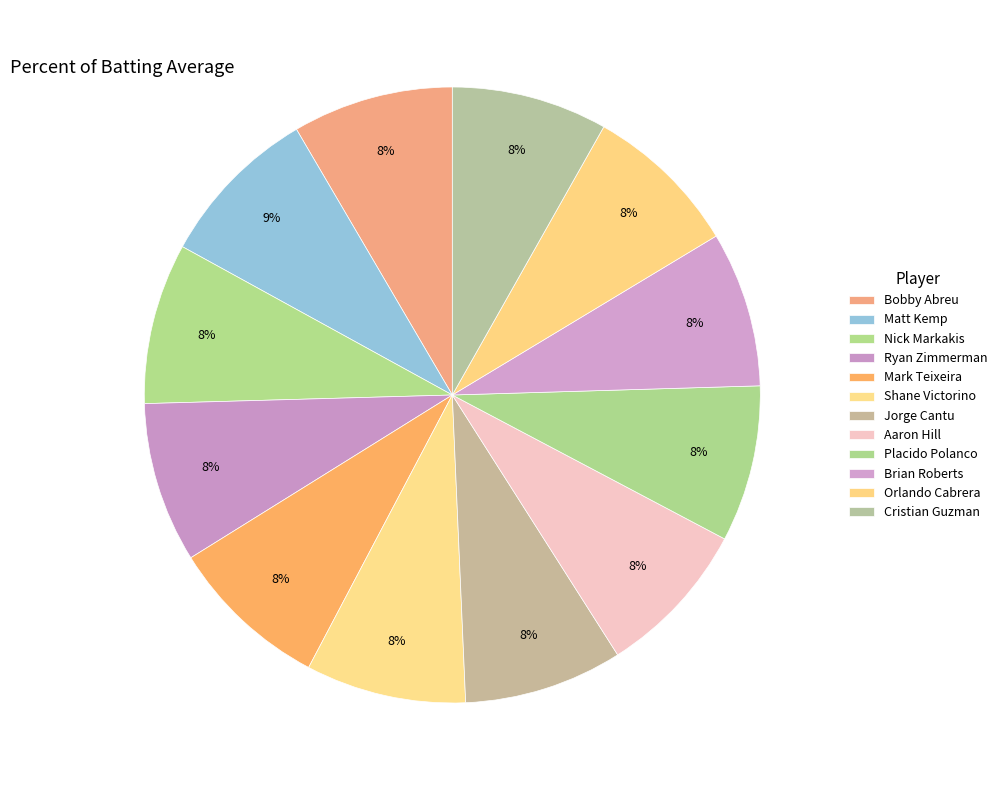

Which slice is the largest?

Matt Kemp